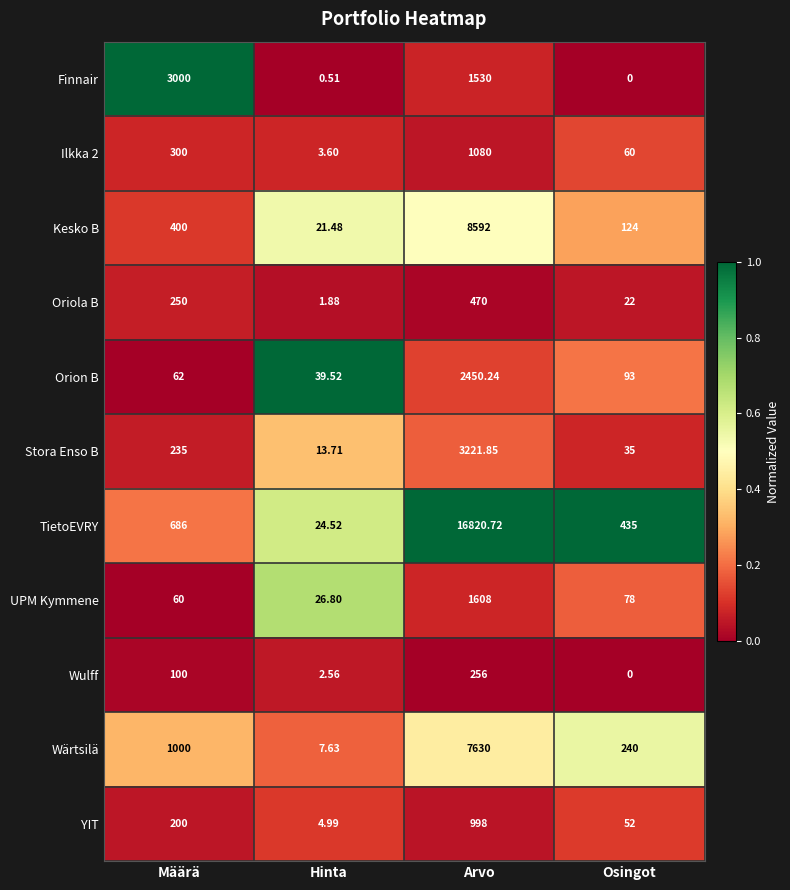

Where is YIT nearest to the value 501?

Määrä